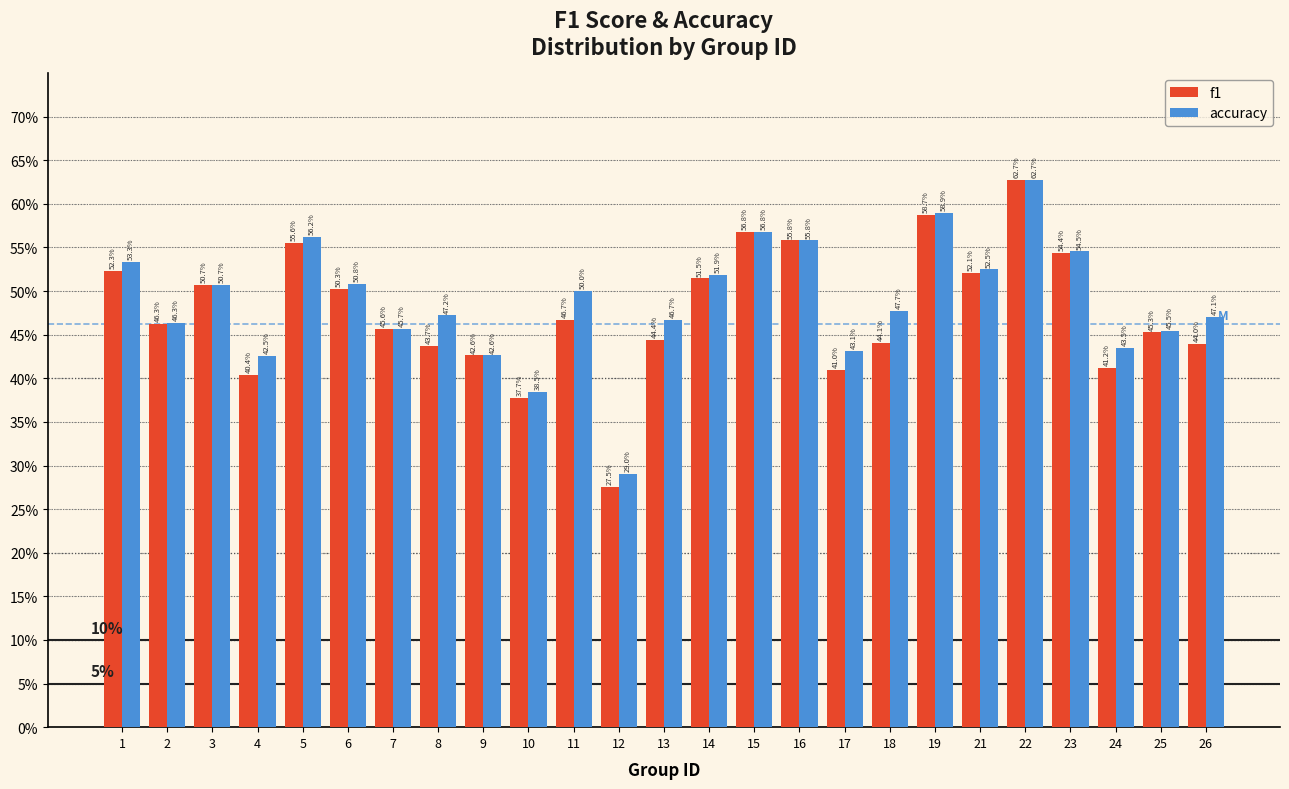

Are the bars horizontal?

No